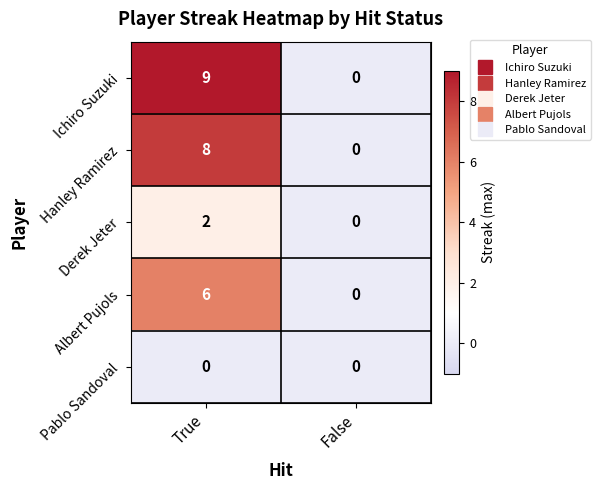

At which category is the sum across all series the highest?

True